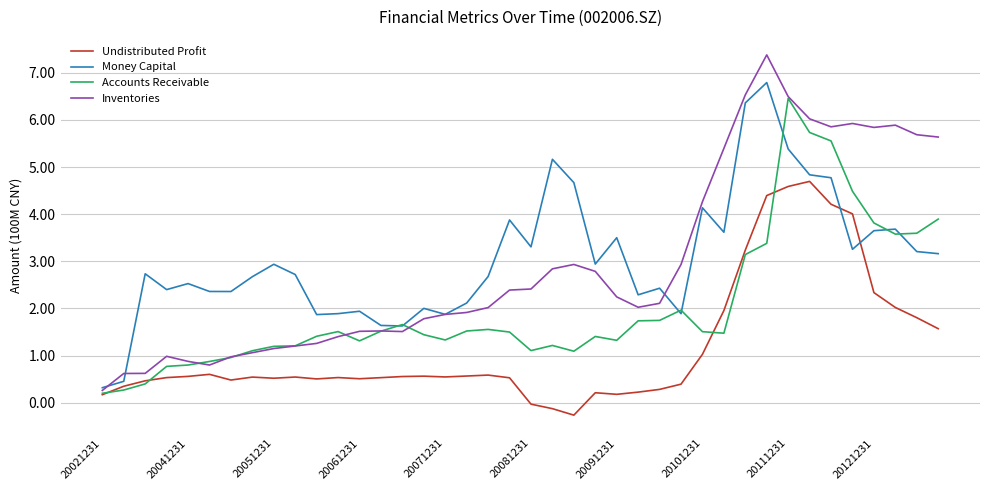

What is the maximum value shown in the chart?

7.4